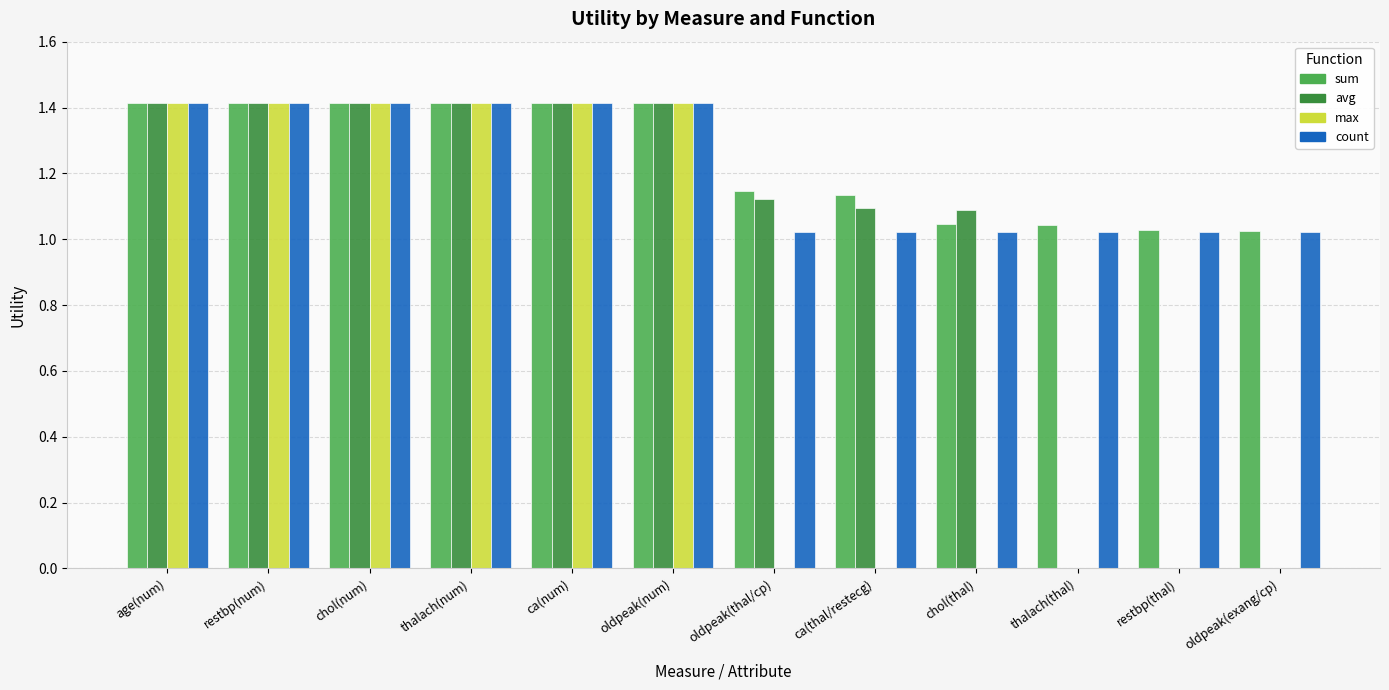

What is the sum of the max values at restbp(num) and ca(num)?

2.8